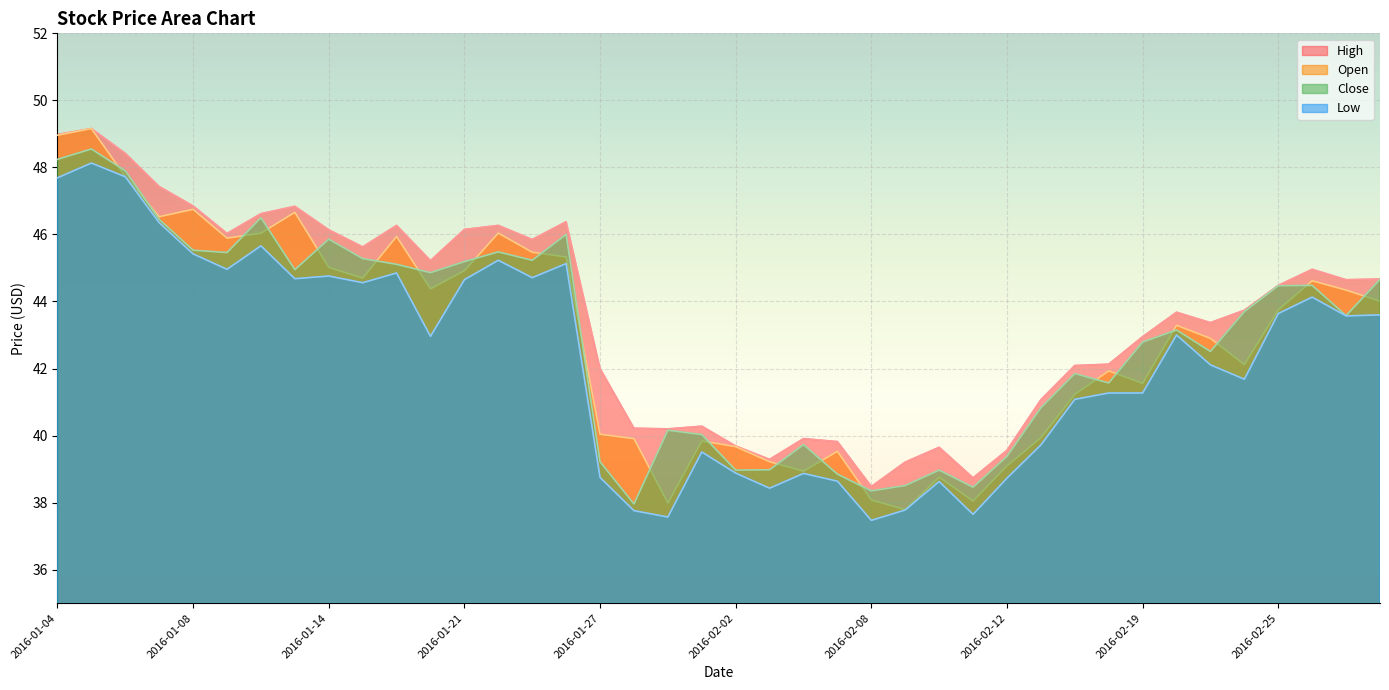

Reading left to right, list all the values displayed in this chart.

High: 49.0	49.2	48.4	47.4	46.9	46.0	46.6	46.8	46.1	45.6	46.3	45.2	46.1	46.3	45.9	46.4	42.0	40.2	40.2	40.3	39.7	39.3	39.9	39.8	38.5	39.2	39.6	38.7	39.6	41.1	42.1	42.1	43.0	43.7	43.4	43.7	44.5	45.0	44.6	44.7
Open: 49.0	49.2	47.7	46.5	46.8	45.9	46.0	46.7	45.0	44.7	45.9	44.4	44.9	46.0	45.5	45.3	40.0	39.9	38.0	39.8	39.7	39.2	38.9	39.5	38.1	37.8	38.8	38.0	39.1	39.9	41.2	41.9	41.6	43.3	42.9	42.1	43.8	44.6	44.3	44.0
Close: 48.2	48.5	47.9	46.5	45.5	45.5	46.5	45.0	45.9	45.3	45.1	44.9	45.2	45.5	45.2	46.0	39.2	38.0	40.2	40.0	39.0	39.0	39.7	38.9	38.4	38.5	39.0	38.5	39.4	40.8	41.9	41.6	42.8	43.1	42.5	43.7	44.5	44.5	43.6	44.7
Low: 47.7	48.1	47.7	46.4	45.4	45.0	45.7	44.7	44.8	44.6	44.9	43.0	44.6	45.2	44.7	45.1	38.8	37.8	37.6	39.5	38.9	38.4	38.9	38.6	37.5	37.8	38.6	37.6	38.7	39.7	41.1	41.3	41.3	43.0	42.1	41.7	43.6	44.1	43.6	43.6